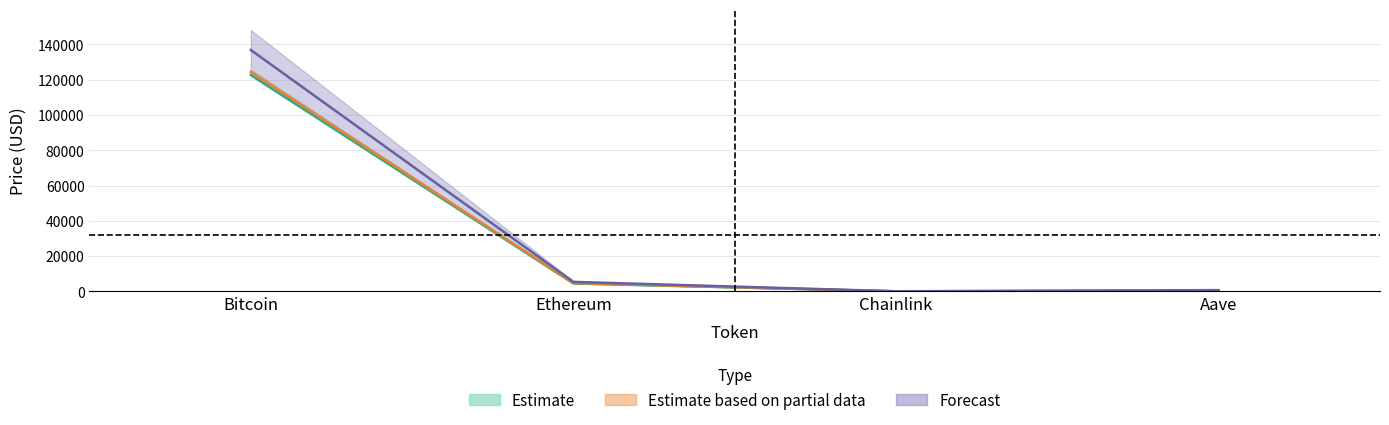

Reading right to left, transcribe all the data shown in this chart.

price: Aave=285.7	Chainlink=22.3	Ethereum=4515.2	Bitcoin=122653.5
price24hAgo: Aave=475.0	Chainlink=37.7	Ethereum=4745.4	Bitcoin=124361.0
allTimeHigh: Aave=721.2	Chainlink=57.4	Ethereum=5391.2	Bitcoin=136801.5